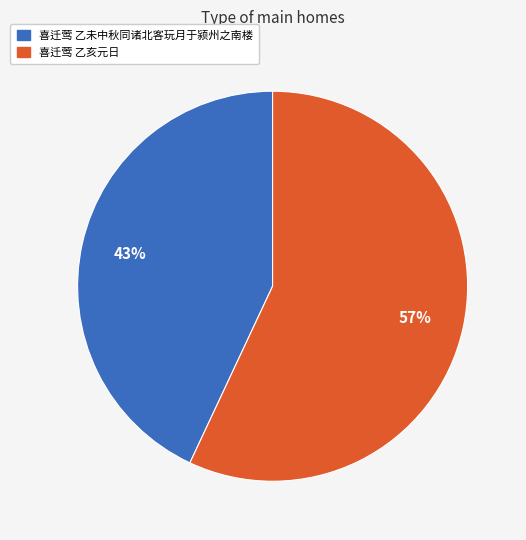

To the nearest percent, what portion does 喜迁莺 乙亥元日 represent?

57%